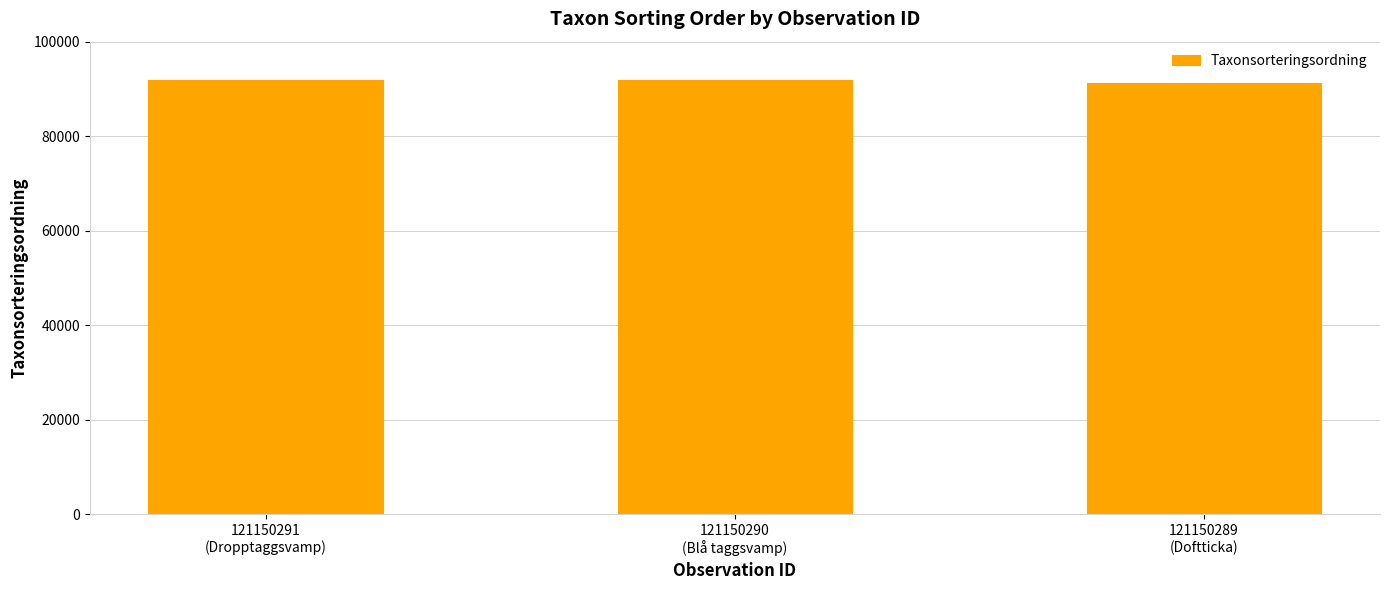

How many bars are there in total?

3